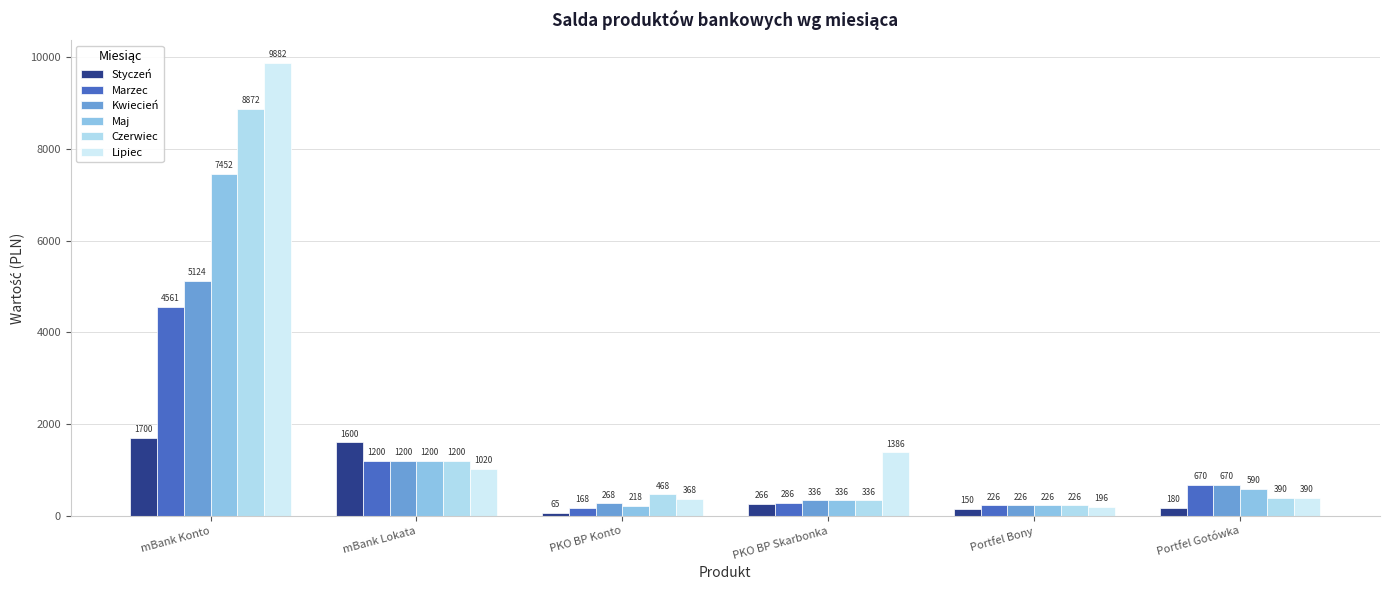

What is the sum of all Czerwiec values?

11493.0